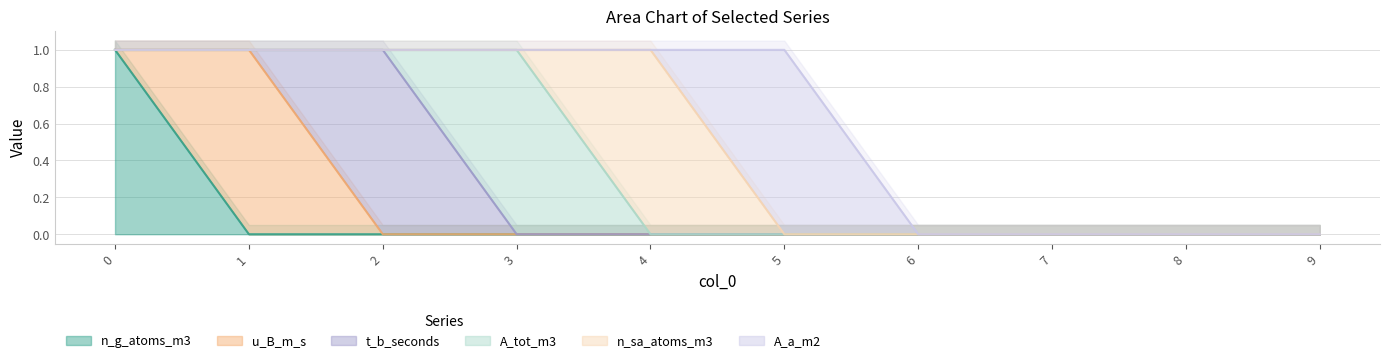

True or false: A_tot_m3 has more than 2 interior local peaks.

False